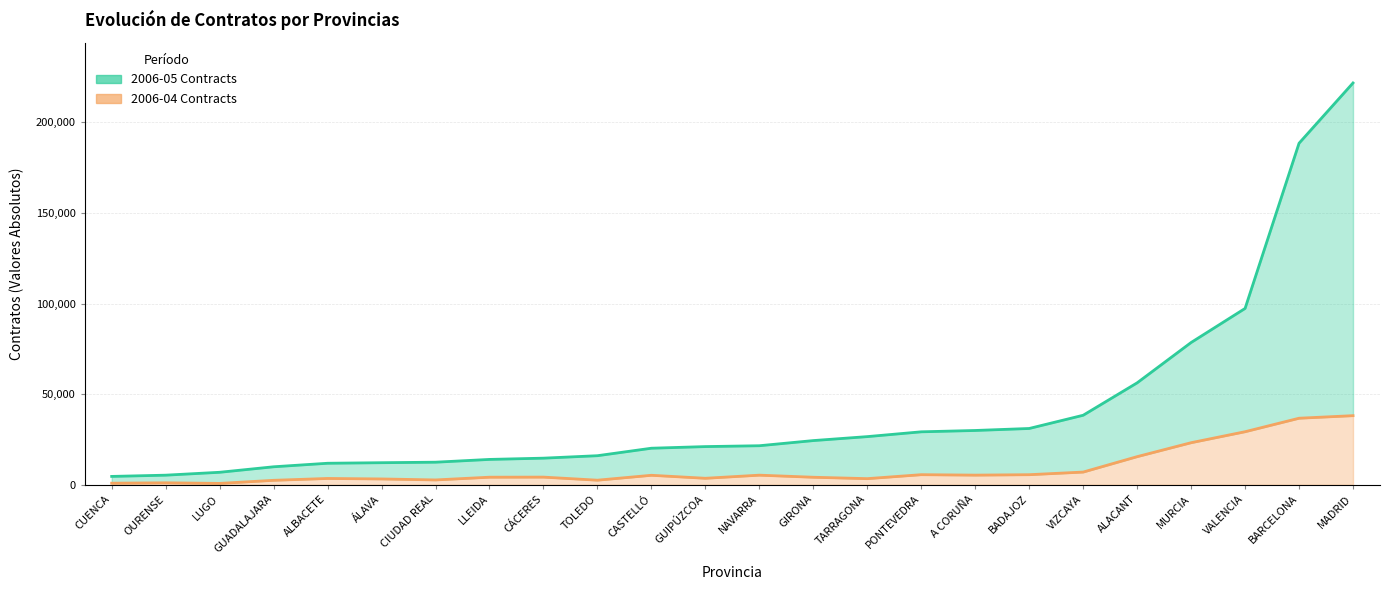

True or false: 2006-05 Contracts has more than 1 points higher than both neighbors.

False